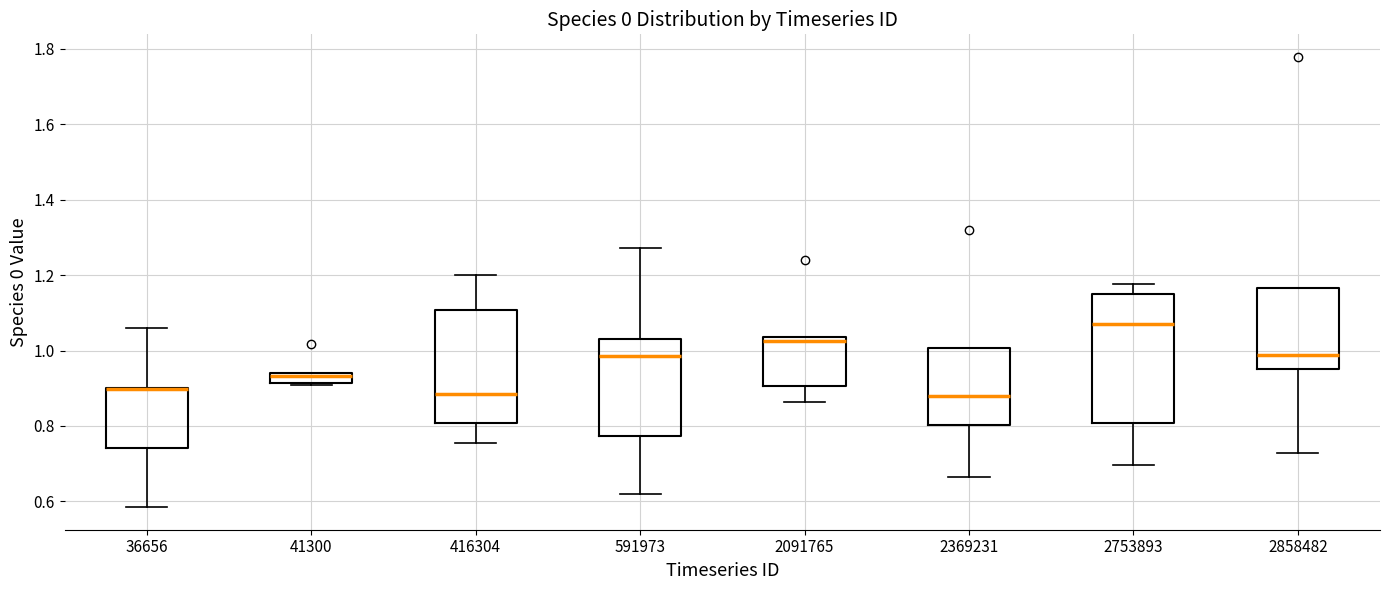

Comparing the boxes themselves (not the whiskers), which one is the tallest?

2753893